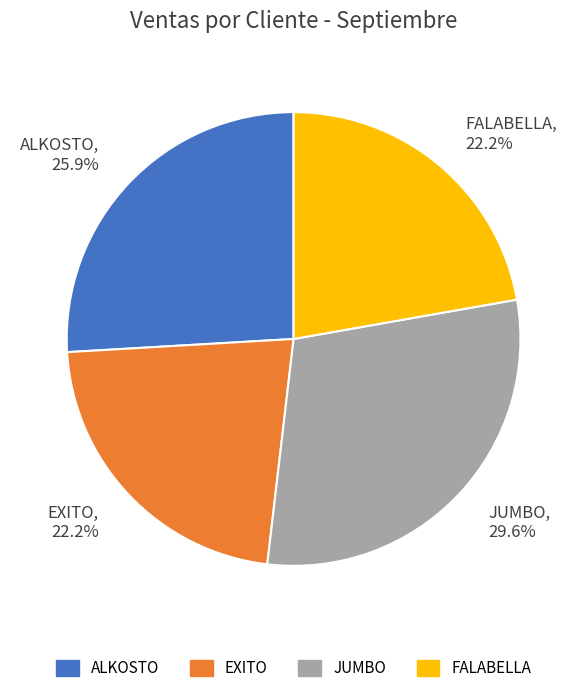

Which category has the biggest portion of the pie?

JUMBO